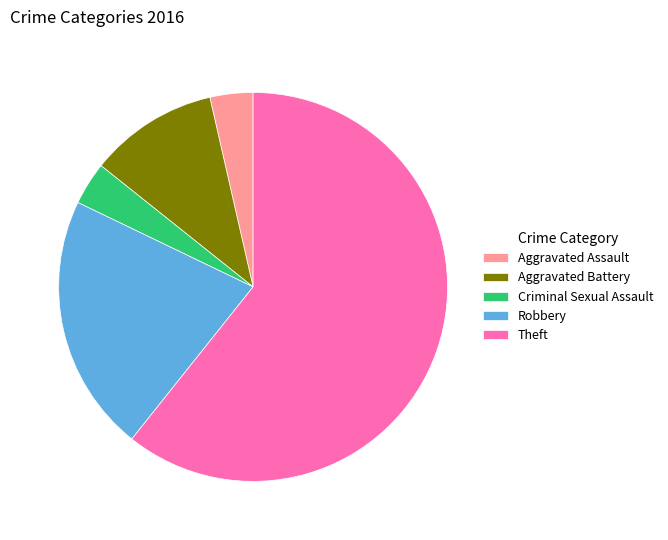

What is the largest slice in the pie chart?

Theft